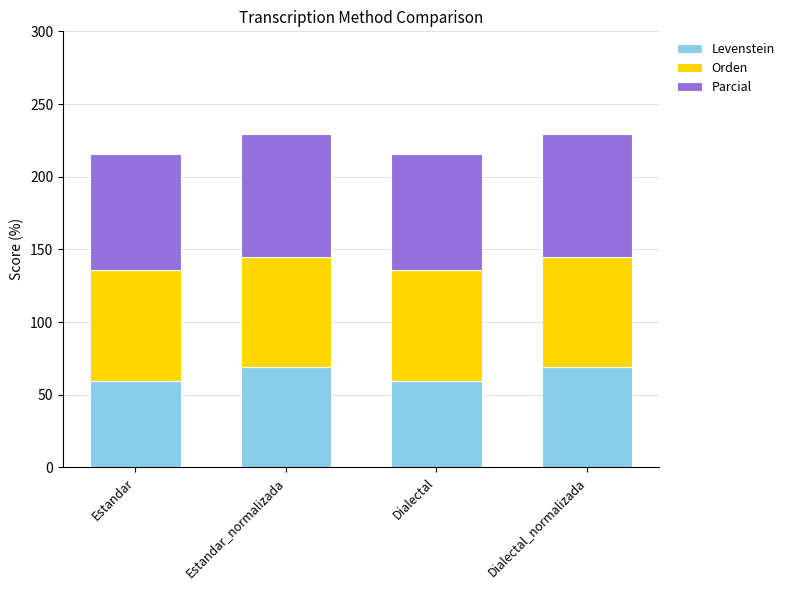

Read the Levenstein value at Estandar_normalizada.

69.0